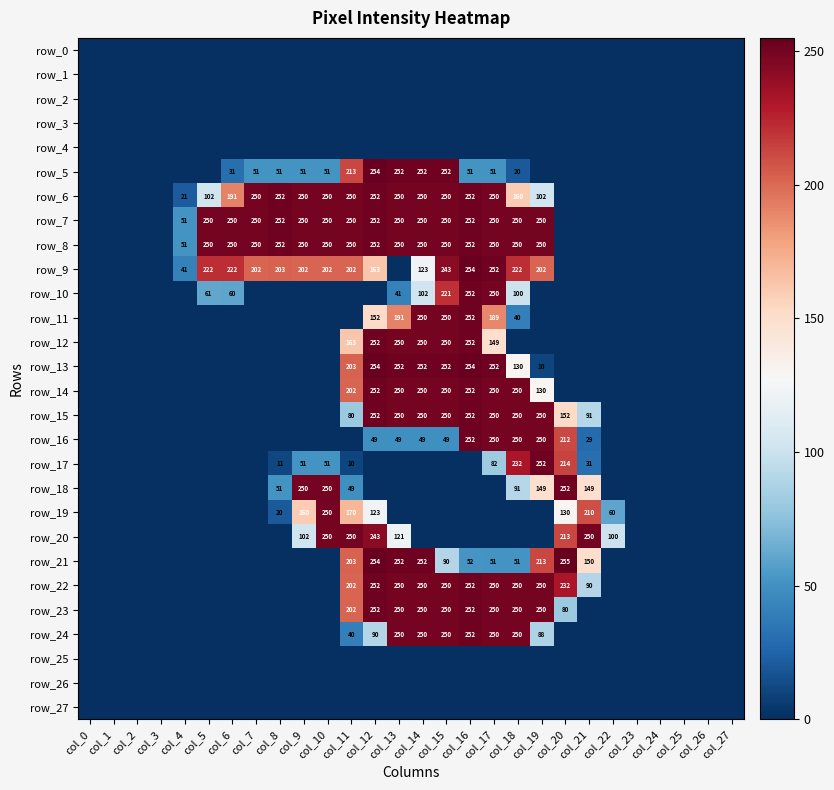

What is the maximum value shown in the chart?

255